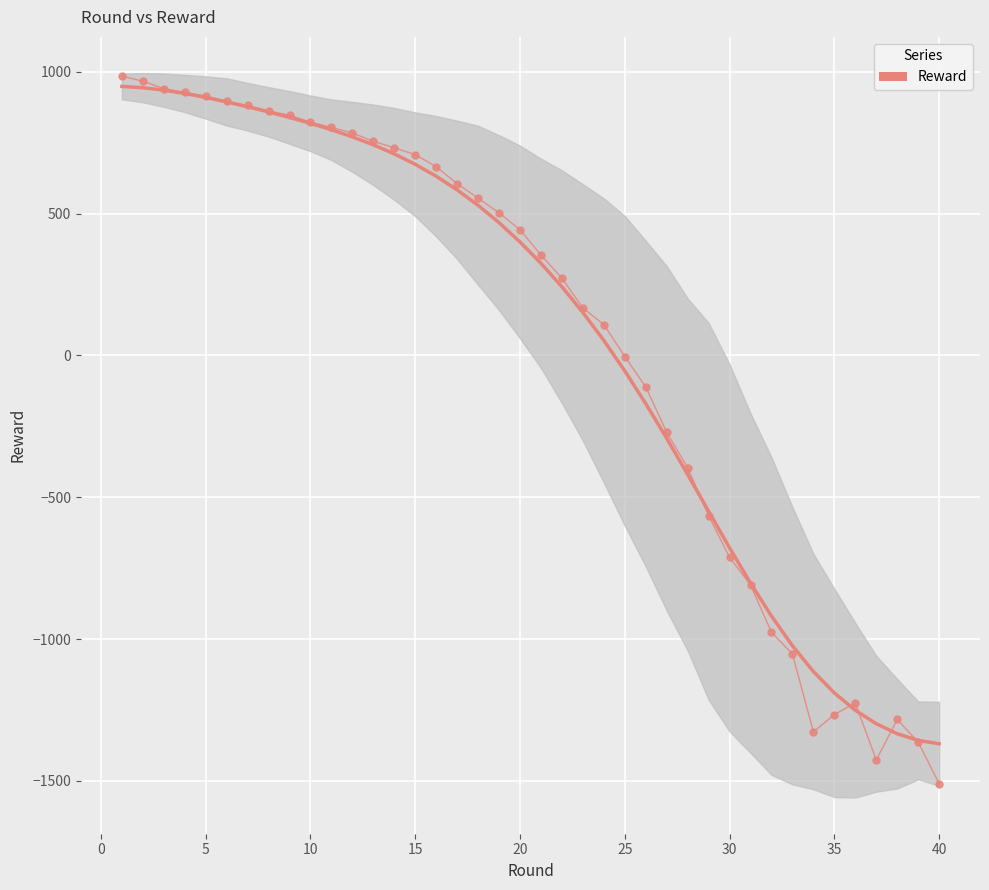

True or false: the data shows 212.1 at 10.

False